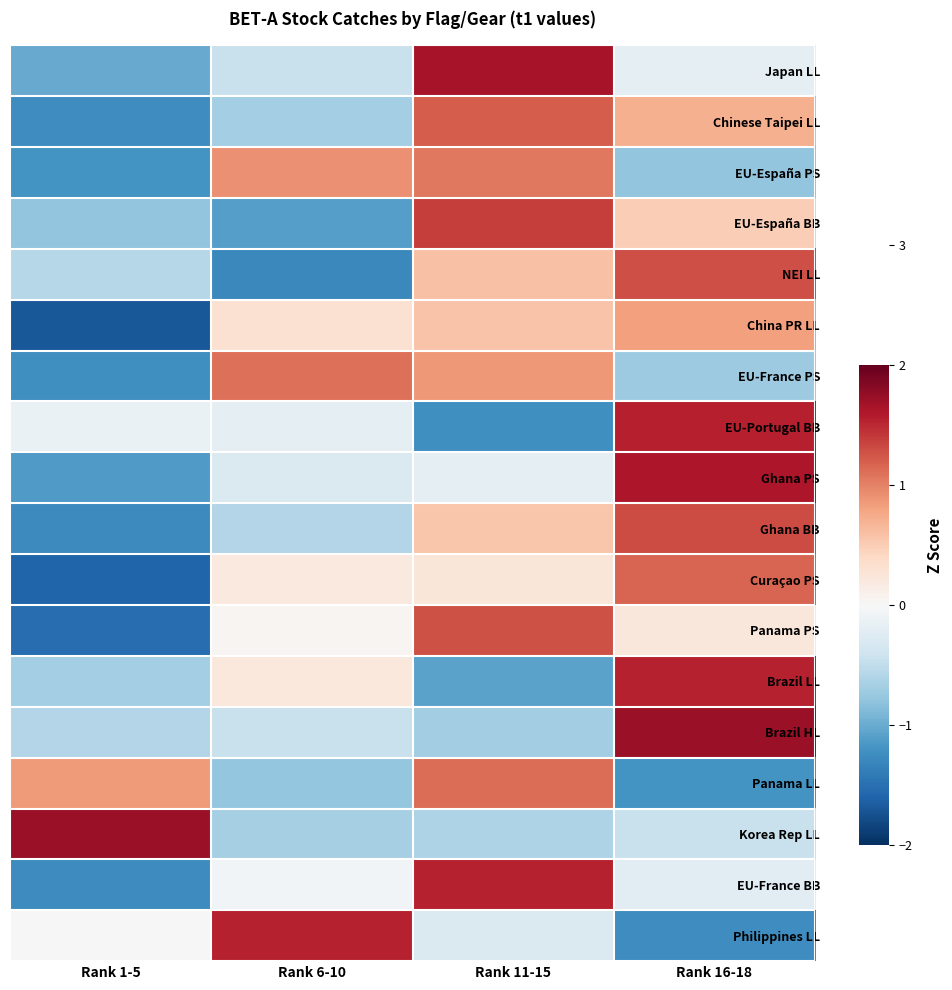

Reading left to right, transcribe all the data shown in this chart.

Japan LL: Rank 1-5=-1.0	Rank 6-10=-0.4	Rank 11-15=1.7	Rank 16-18=-0.2
Chinese Taipei LL: Rank 1-5=-1.2	Rank 6-10=-0.7	Rank 11-15=1.2	Rank 16-18=0.7
EU-España PS: Rank 1-5=-1.2	Rank 6-10=0.9	Rank 11-15=1.1	Rank 16-18=-0.8
EU-España BB: Rank 1-5=-0.8	Rank 6-10=-1.1	Rank 11-15=1.4	Rank 16-18=0.5
NEI LL: Rank 1-5=-0.6	Rank 6-10=-1.3	Rank 11-15=0.6	Rank 16-18=1.3
China PR LL: Rank 1-5=-1.7	Rank 6-10=0.3	Rank 11-15=0.6	Rank 16-18=0.8
EU-France PS: Rank 1-5=-1.2	Rank 6-10=1.1	Rank 11-15=0.9	Rank 16-18=-0.7
EU-Portugal BB: Rank 1-5=-0.1	Rank 6-10=-0.2	Rank 11-15=-1.2	Rank 16-18=1.6
Ghana PS: Rank 1-5=-1.1	Rank 6-10=-0.3	Rank 11-15=-0.2	Rank 16-18=1.6
Ghana BB: Rank 1-5=-1.3	Rank 6-10=-0.6	Rank 11-15=0.6	Rank 16-18=1.3
Curaçao PS: Rank 1-5=-1.6	Rank 6-10=0.2	Rank 11-15=0.2	Rank 16-18=1.2
Panama PS: Rank 1-5=-1.5	Rank 6-10=0.0	Rank 11-15=1.3	Rank 16-18=0.2
Brazil LL: Rank 1-5=-0.7	Rank 6-10=0.2	Rank 11-15=-1.1	Rank 16-18=1.5
Brazil HL: Rank 1-5=-0.6	Rank 6-10=-0.5	Rank 11-15=-0.7	Rank 16-18=1.7
Panama LL: Rank 1-5=0.9	Rank 6-10=-0.8	Rank 11-15=1.1	Rank 16-18=-1.2
Korea Rep LL: Rank 1-5=1.7	Rank 6-10=-0.7	Rank 11-15=-0.6	Rank 16-18=-0.4
EU-France BB: Rank 1-5=-1.3	Rank 6-10=-0.1	Rank 11-15=1.5	Rank 16-18=-0.2
Philippines LL: Rank 1-5=-0.0	Rank 6-10=1.5	Rank 11-15=-0.3	Rank 16-18=-1.2